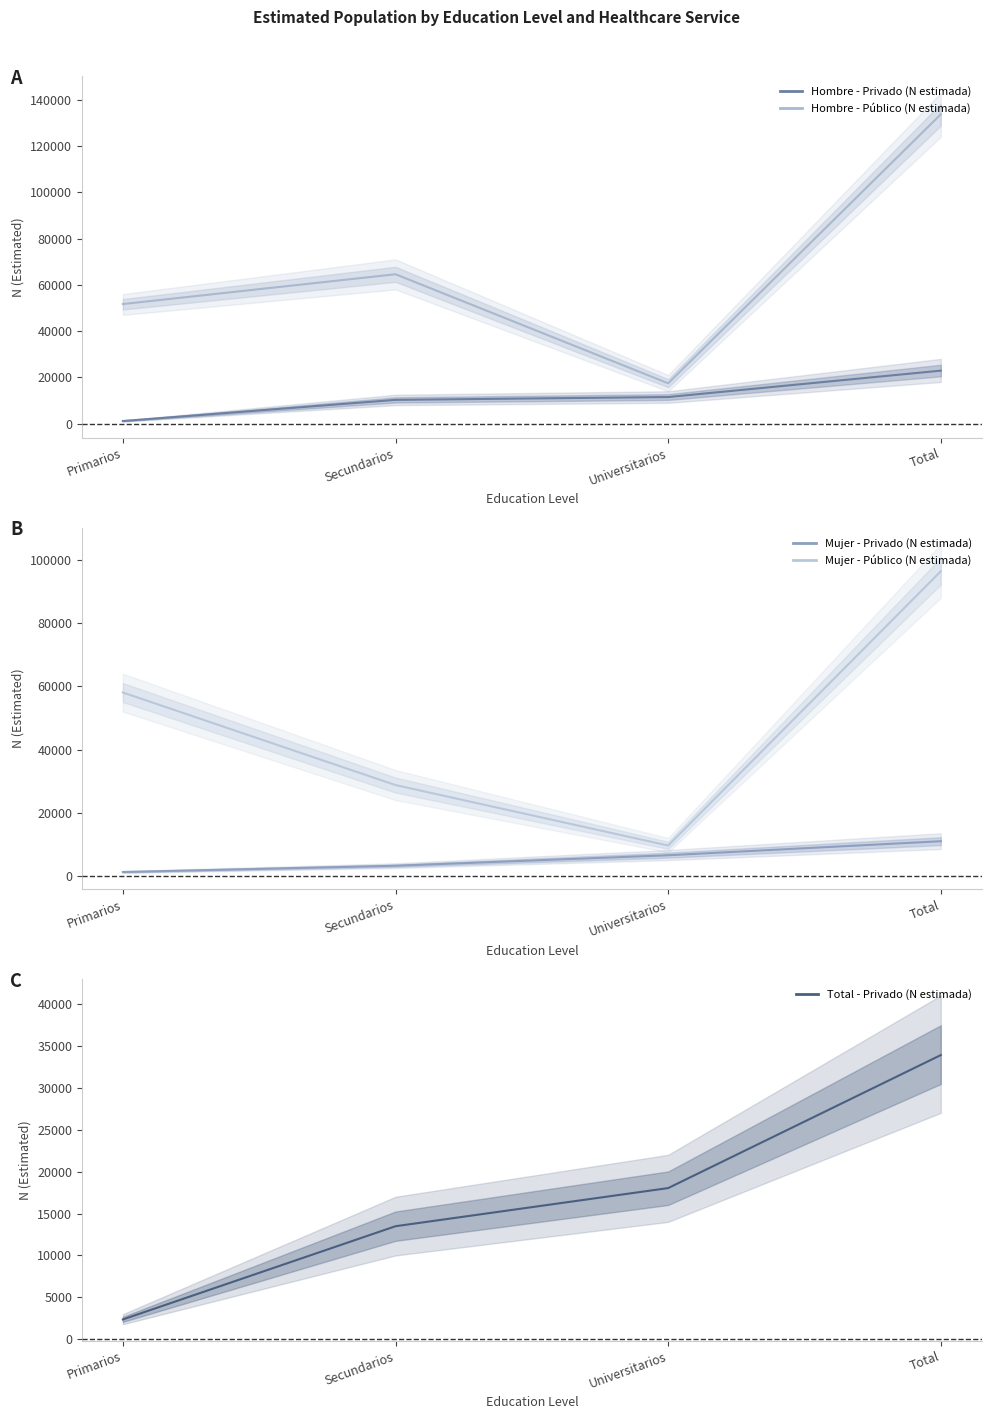

What position from the left is Universitarios?

3